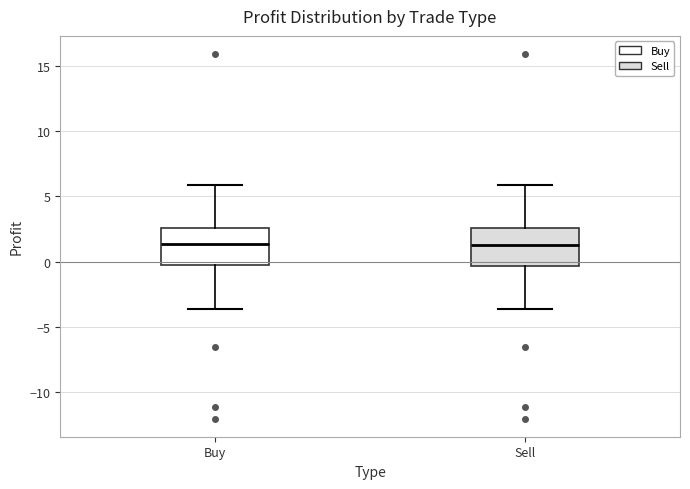

Reading left to right, transcribe this box plot: for each box, give where its median line is, the range the box spans, and where its two whiskers end, as read against the y-axis. The values are not printed on the chart, so give them approximately, as read against the axis.

Buy: median 1.5, box 0.0 to 2.5, whiskers -3.5 to 6.0
Sell: median 1.0, box -0.5 to 2.5, whiskers -3.5 to 6.0